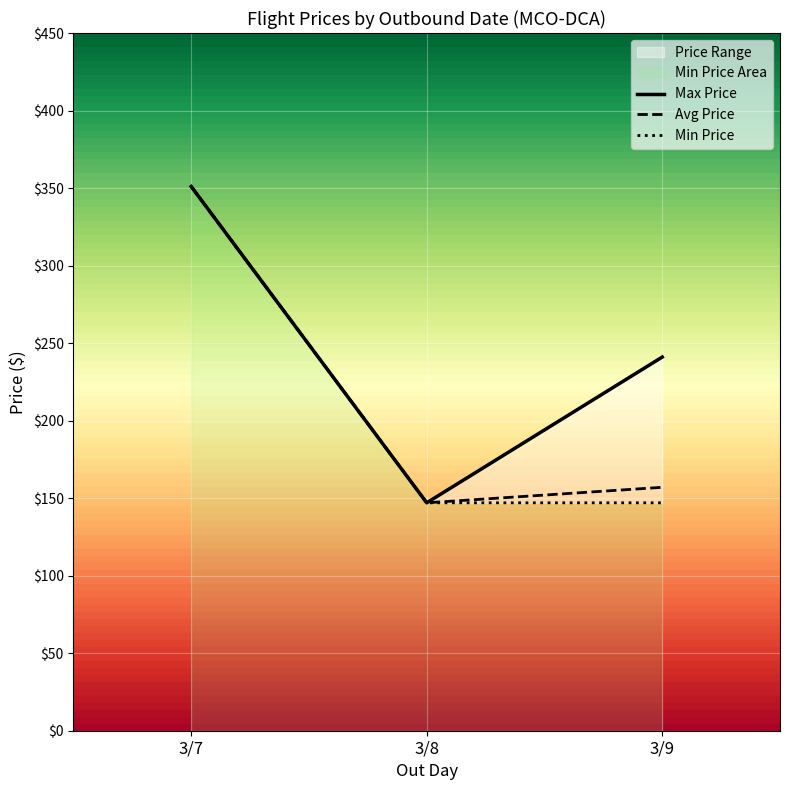

What is the difference between the maximum and minimum values in the Max Price series?

204